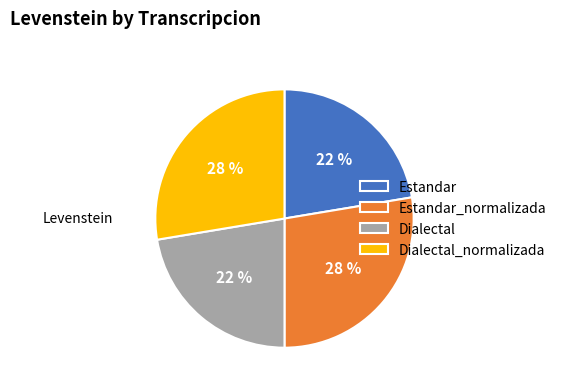

Combined, do Estandar_normalizada and Dialectal_normalizada account for over 50%?

Yes